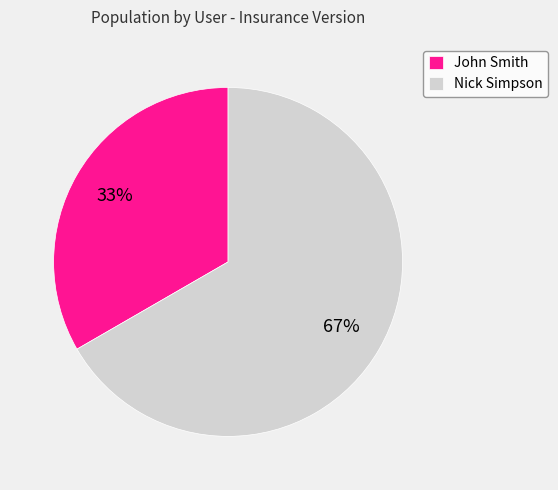

To the nearest percent, what is the combined percentage of John Smith and Nick Simpson?

100%